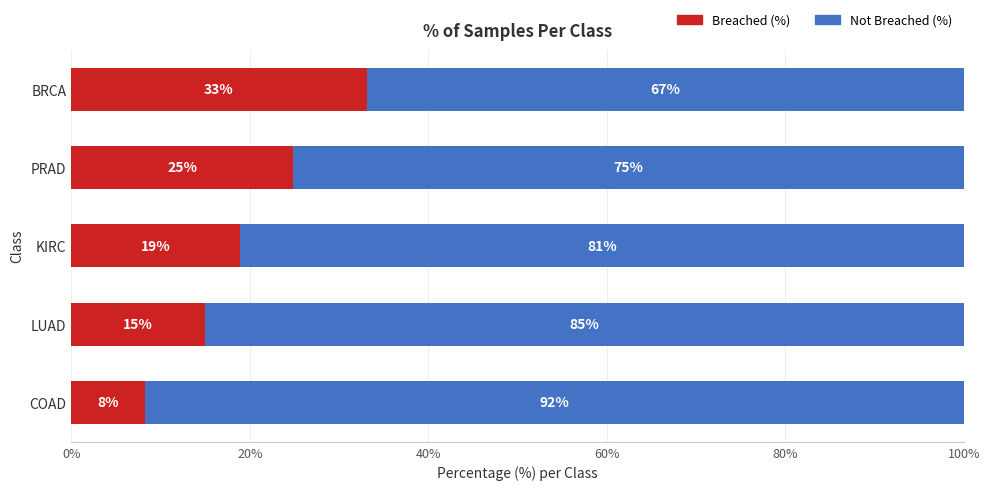

At which label is Breached (%) closest to 20?

KIRC